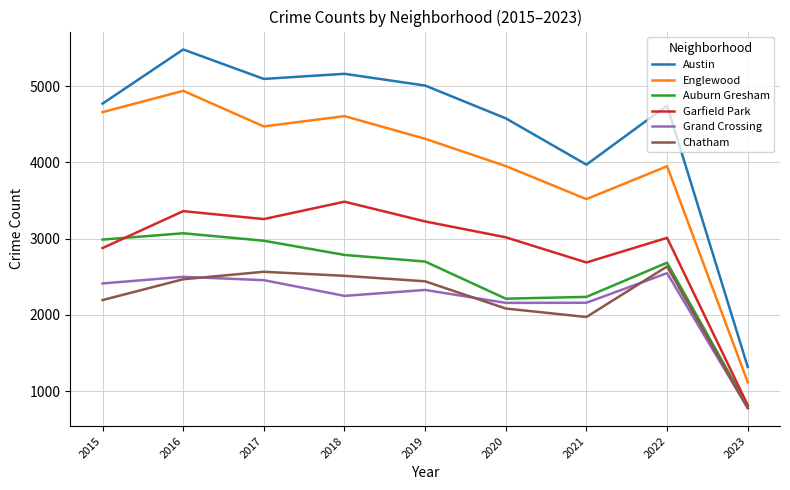

What is the difference between the maximum and minimum values in the Garfield Park series?

2667